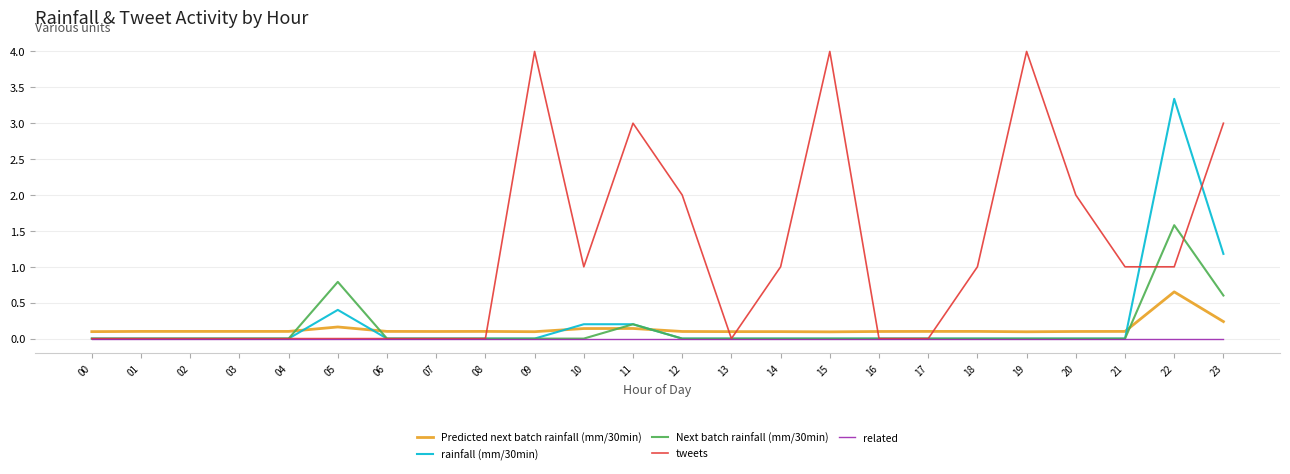

Is this an area chart (filled region under the line)?

No